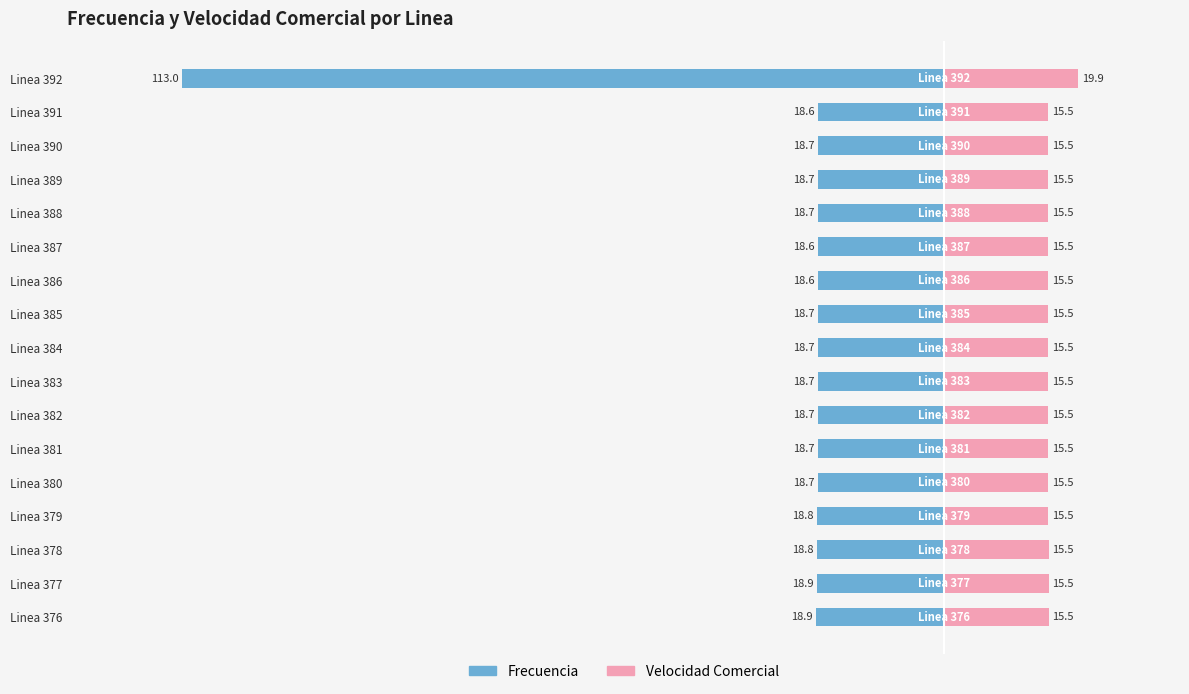

Rank the series at Linea 378 from lowest to highest value.

Frecuencia, Velocidad Comercial